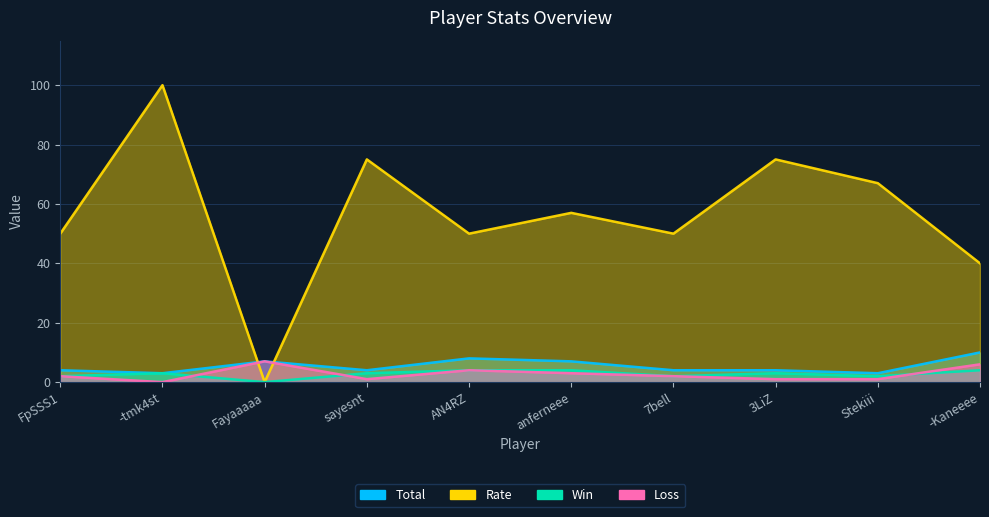

At which label is Win closest to 2?

FpSSS1